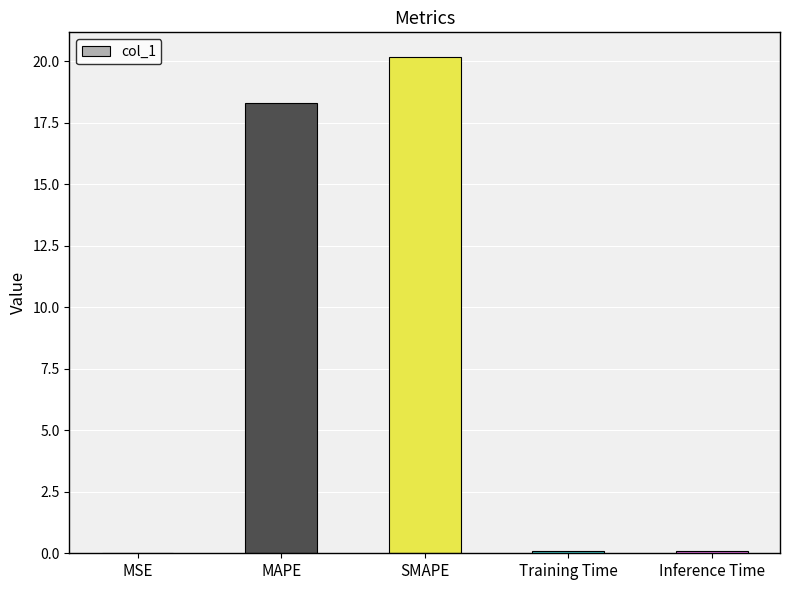

What value does the data have at MAPE?

18.3